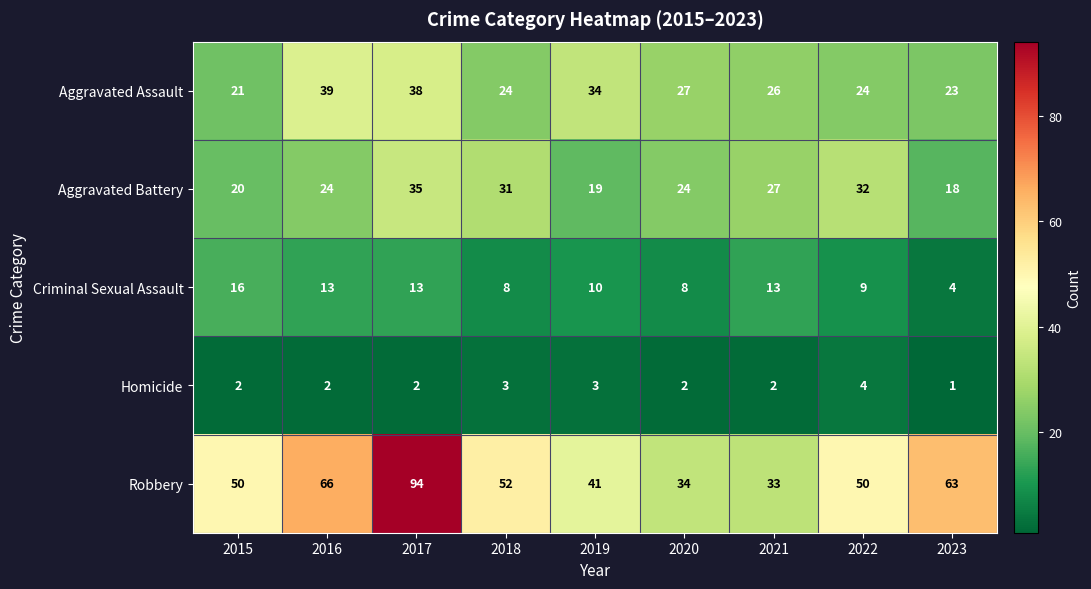

What is the difference between the highest and lowest values at 2019?

38